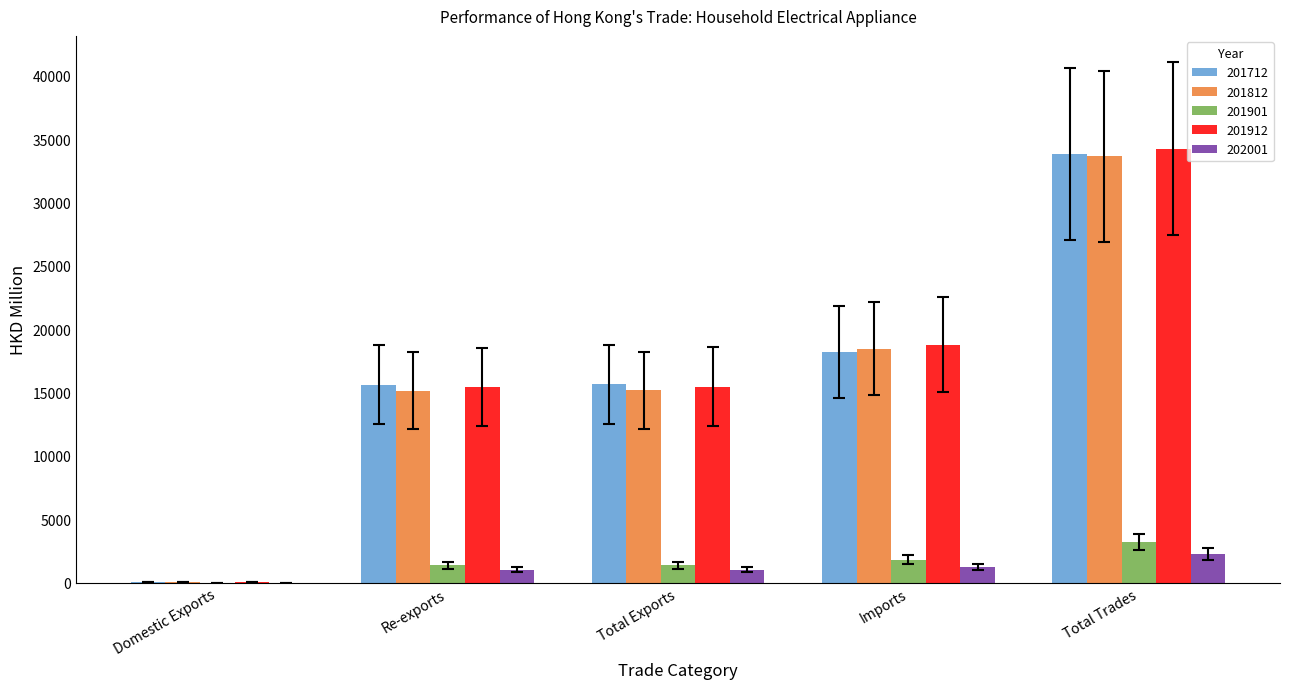

What value does the 201812 series have at Domestic Exports?

30.6